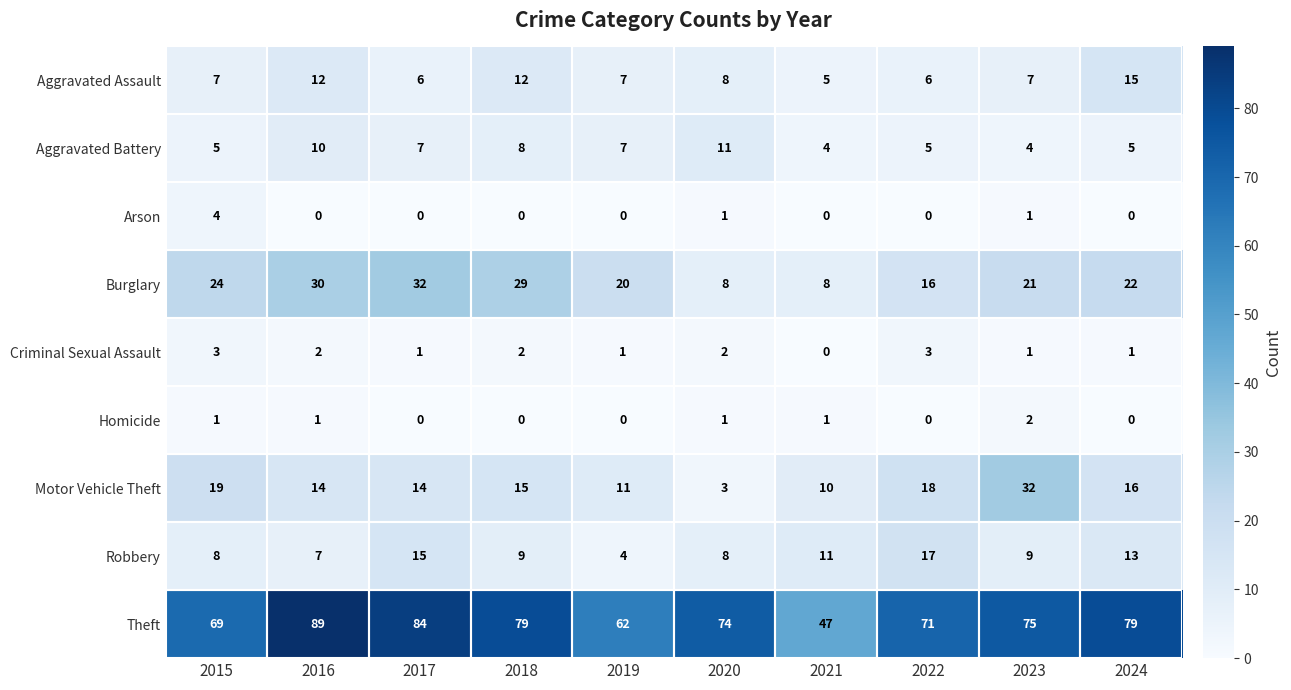

What is the average value of the Homicide series?

1